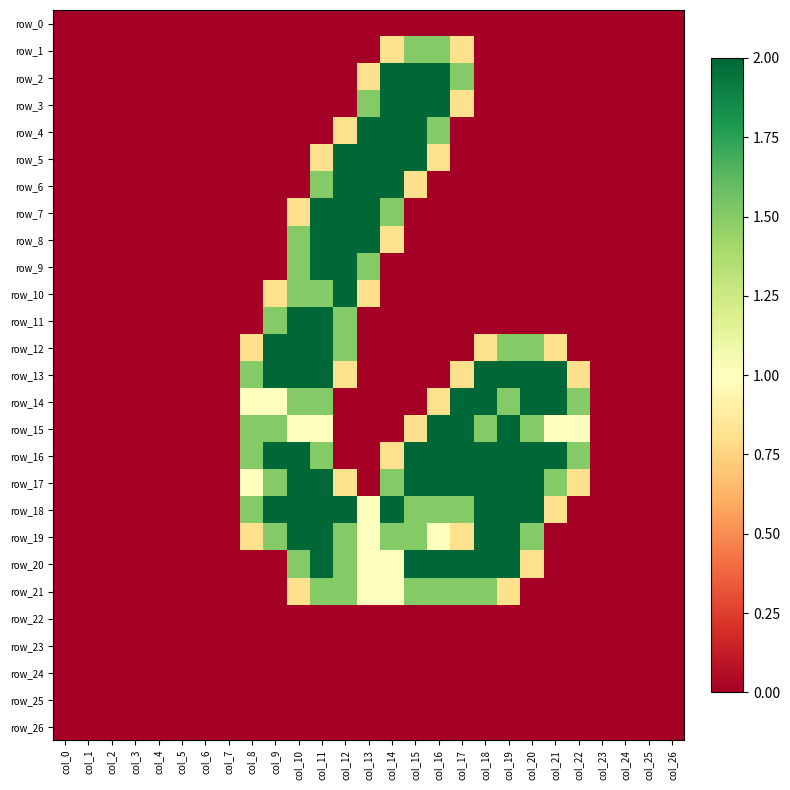

What is the sum of all row_6 values?

8.3